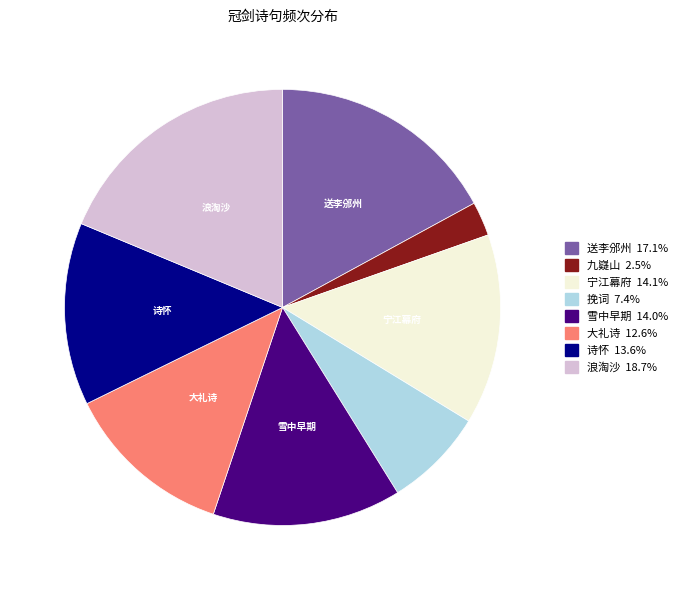

Is there a majority slice in this chart?

No